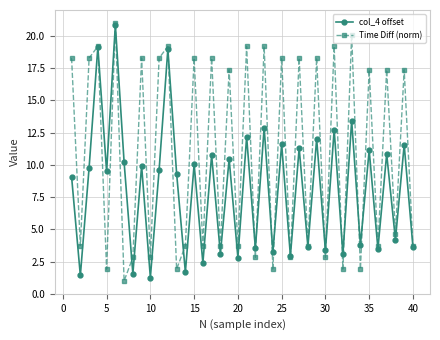

How many data points does each series have?

40